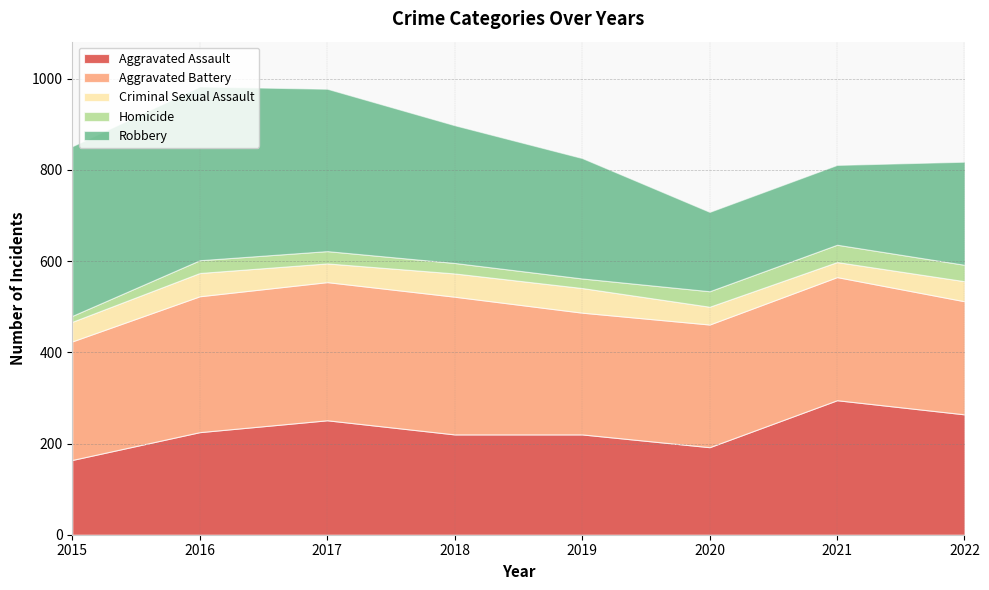

Rank the series at 2020 from highest to lowest value.

Aggravated Battery, Aggravated Assault, Robbery, Criminal Sexual Assault, Homicide